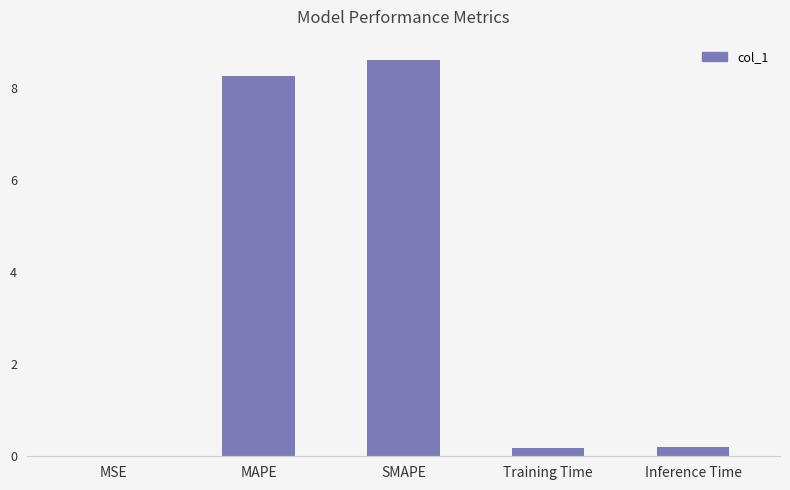

Which label corresponds to the largest value in the chart?

SMAPE